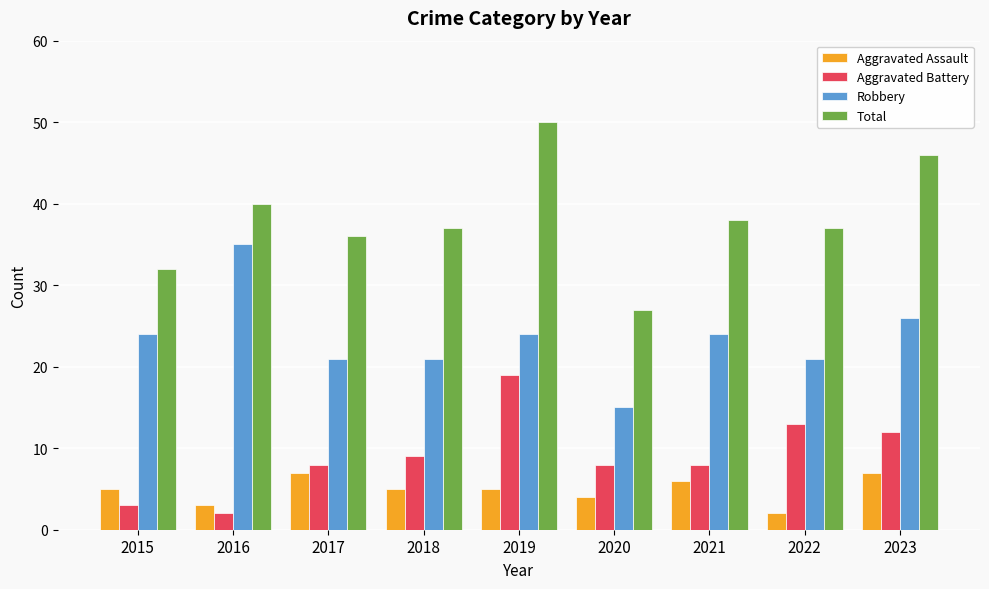

Which label corresponds to the largest value in the chart?

2019